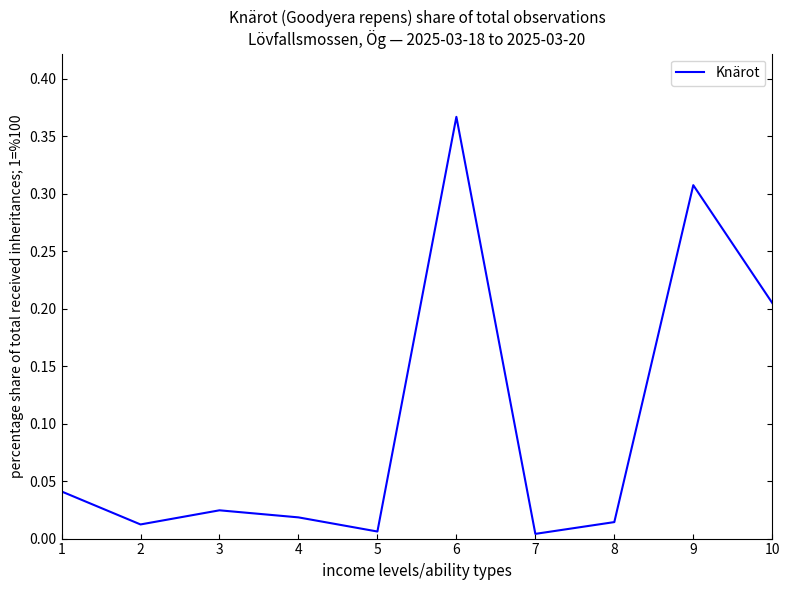

Where is the first local maximum?

3